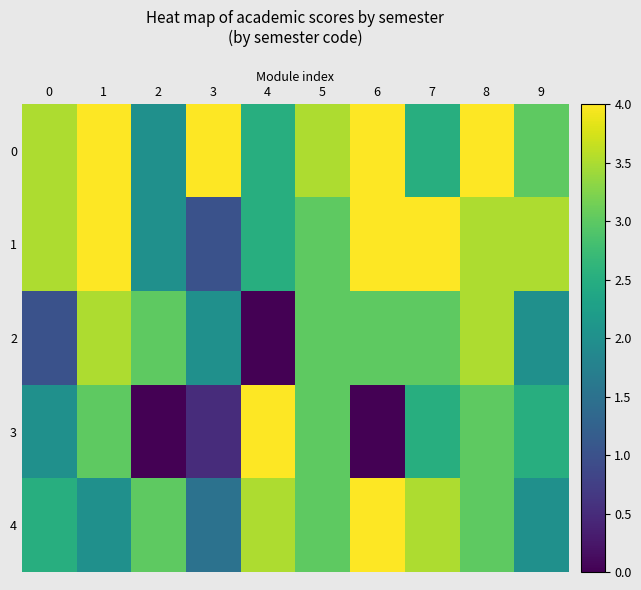

Which label corresponds to the smallest value in the chart?

4